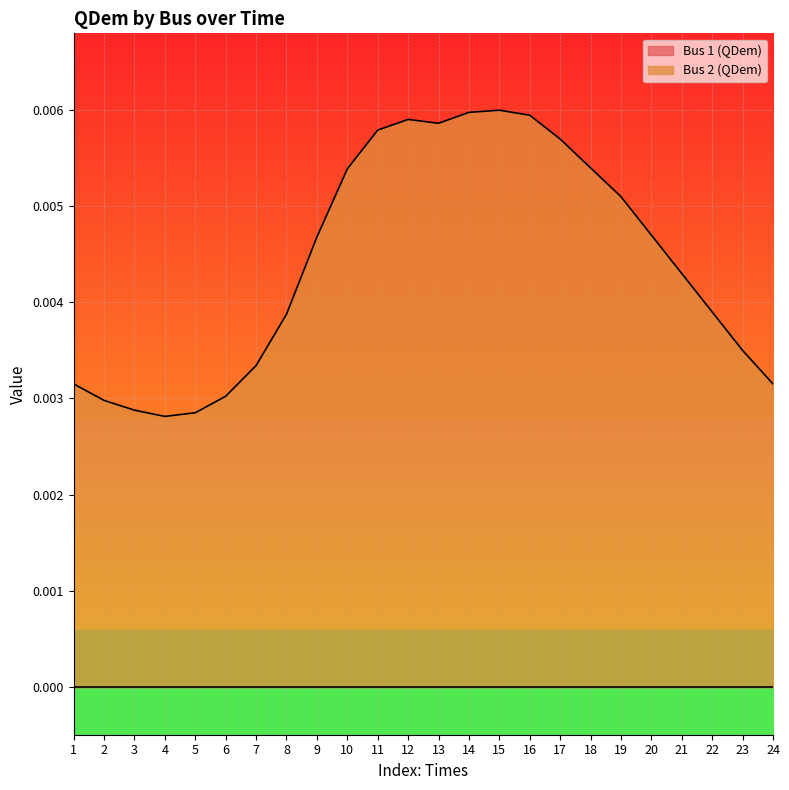

Which series has the largest total across all categories?

Bus 2 (QDem)